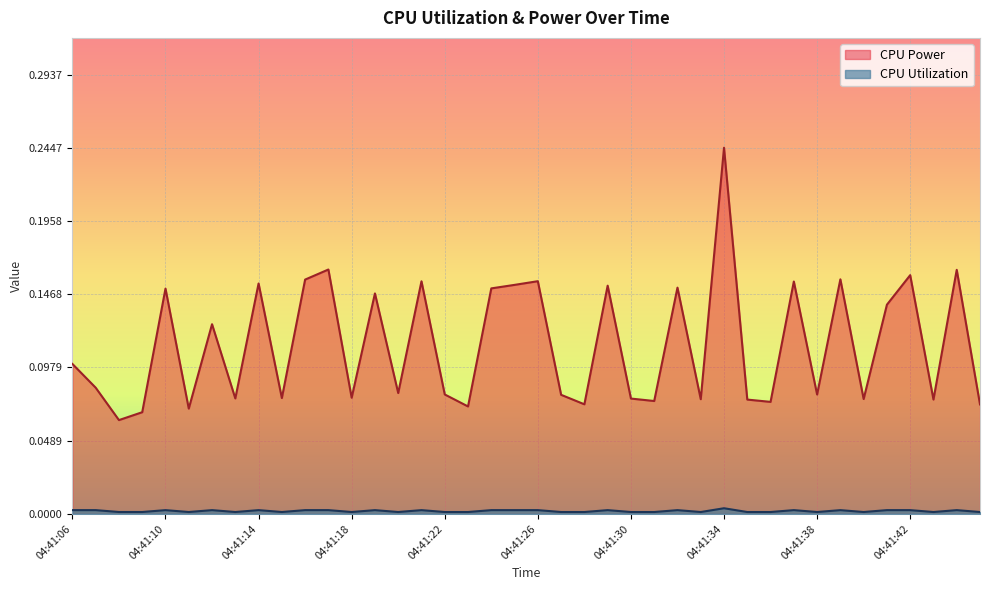

Which series has the largest total across all categories?

CPU Power